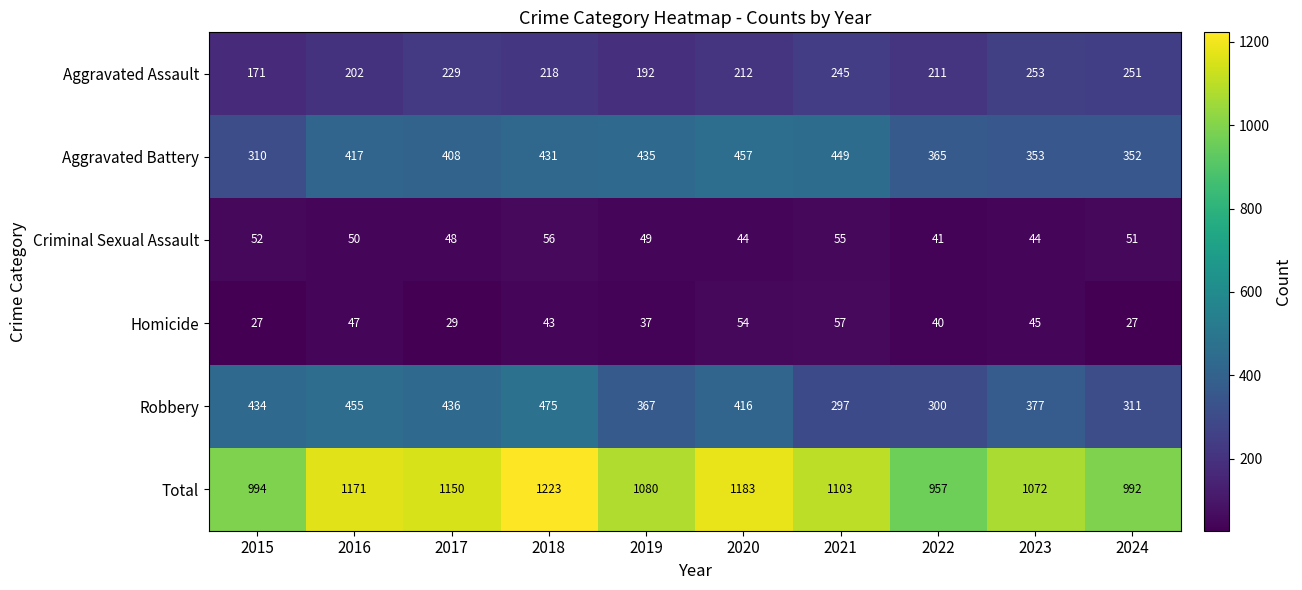

The value of Aggravated Battery at 2021 is 624. True or false?

False